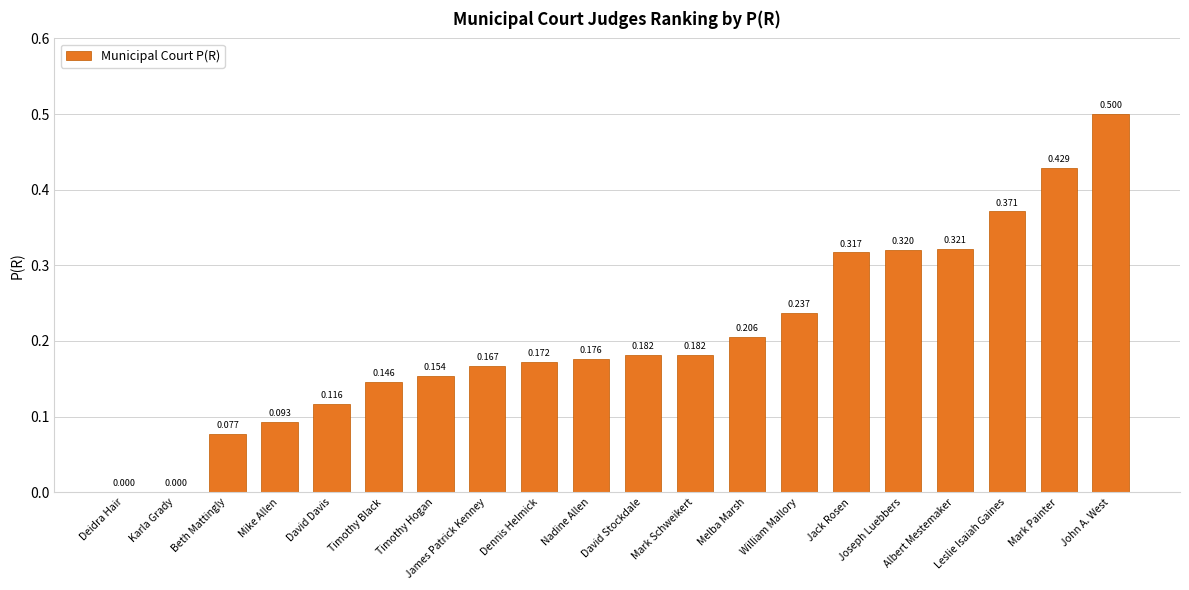

Which category has the highest value across all series?

John A. West